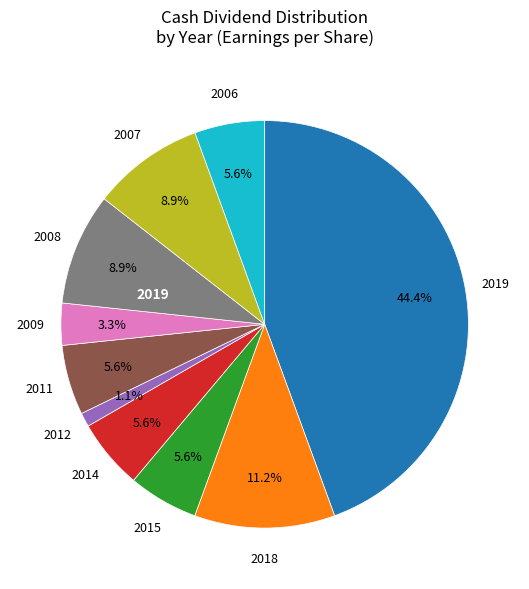

Does 2006 represent more than half of the total?

No